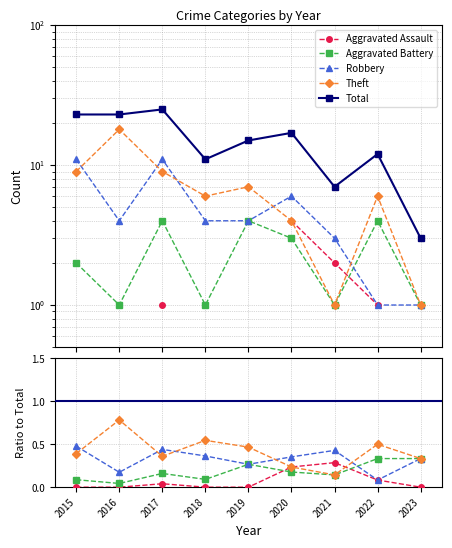

Which series has the largest total across all categories?

Total